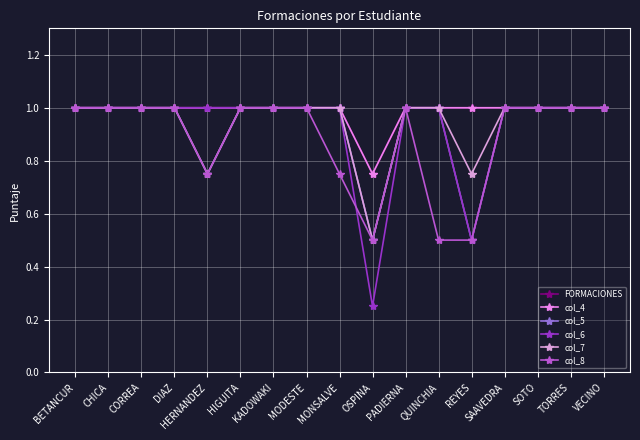

Reading left to right, what are all the values shown in this chart?

FORMACIONES: 1.0	1.0	1.0	1.0	1.0	1.0	1.0	1.0	1.0	0.8	1.0	1.0	1.0	1.0	1.0	1.0	1.0
col_4: 1.0	1.0	1.0	1.0	1.0	1.0	1.0	1.0	1.0	0.8	1.0	1.0	1.0	1.0	1.0	1.0	1.0
col_5: 1.0	1.0	1.0	1.0	0.8	1.0	1.0	1.0	1.0	0.5	1.0	1.0	0.5	1.0	1.0	1.0	1.0
col_6: 1.0	1.0	1.0	1.0	1.0	1.0	1.0	1.0	1.0	0.2	1.0	1.0	0.5	1.0	1.0	1.0	1.0
col_7: 1.0	1.0	1.0	1.0	0.8	1.0	1.0	1.0	1.0	0.5	1.0	1.0	0.8	1.0	1.0	1.0	1.0
col_8: 1.0	1.0	1.0	1.0	0.8	1.0	1.0	1.0	0.8	0.5	1.0	0.5	0.5	1.0	1.0	1.0	1.0